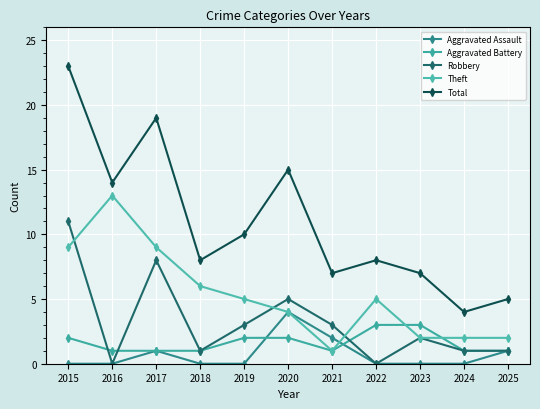

Reading left to right, transcribe all the data shown in this chart.

Aggravated Assault: 0	0	1	0	0	4	2	0	0	0	1
Aggravated Battery: 2	1	1	1	2	2	1	3	3	1	1
Robbery: 11	0	8	1	3	5	3	0	2	1	1
Theft: 9	13	9	6	5	4	1	5	2	2	2
Total: 23	14	19	8	10	15	7	8	7	4	5